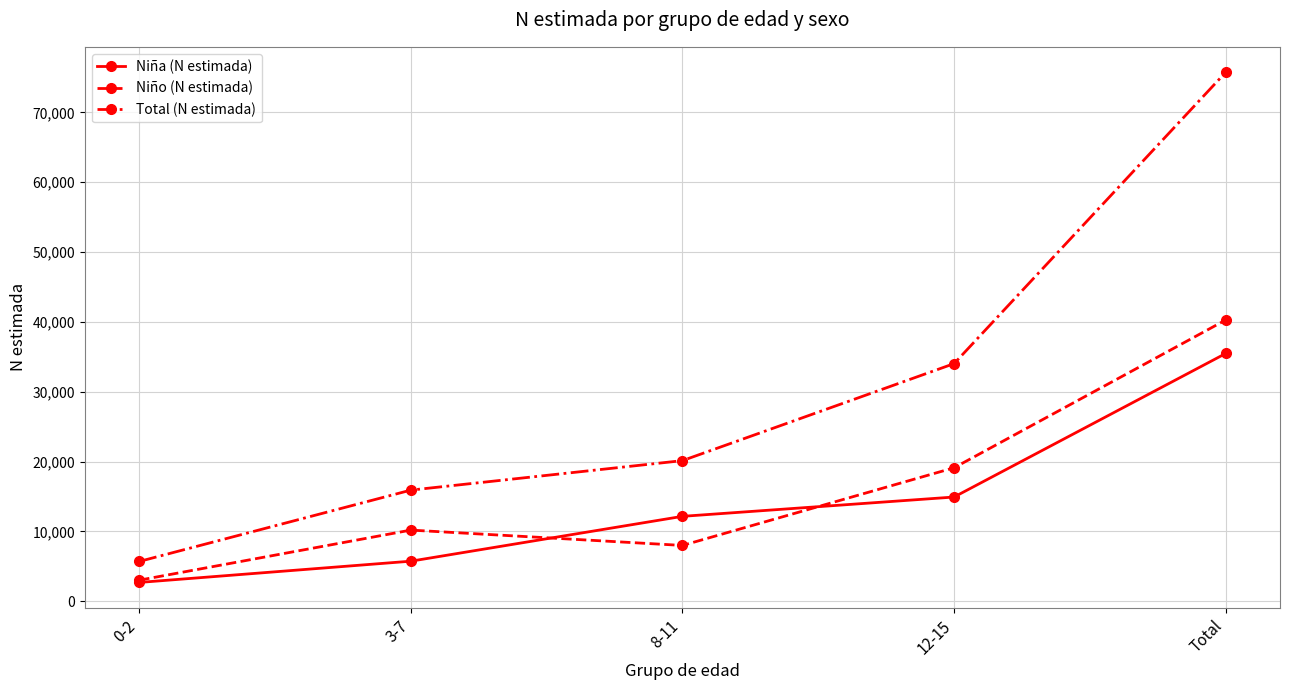

The value of Niño (N estimada) at Total is 40269. True or false?

True